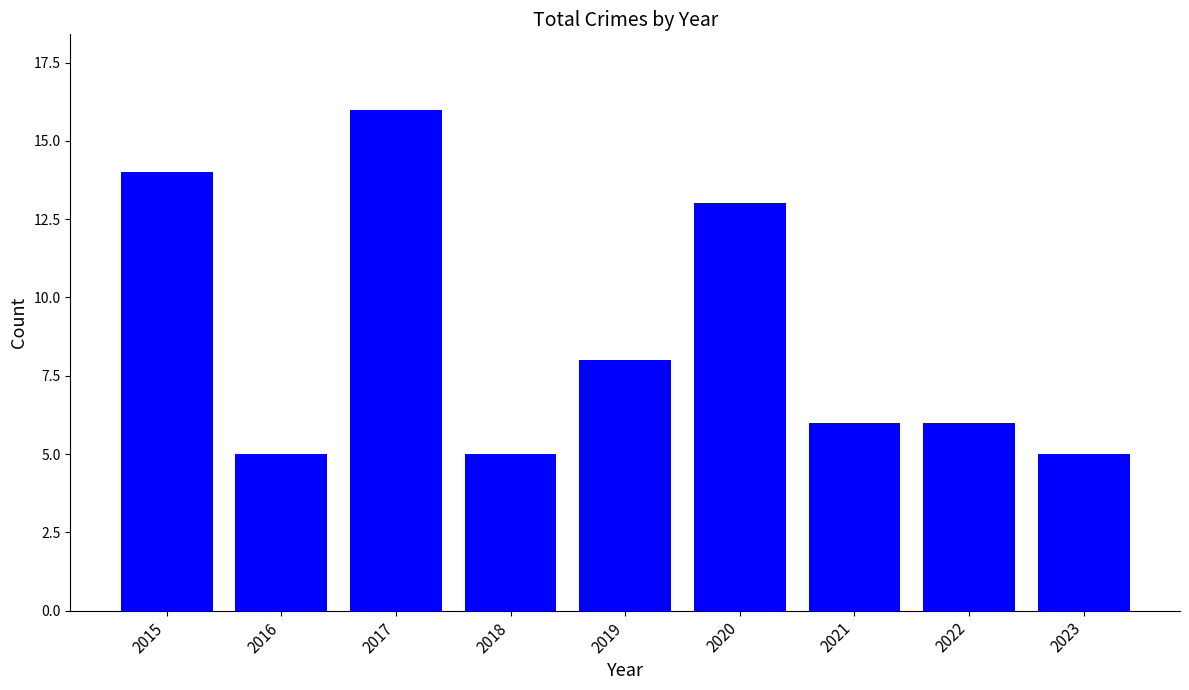

What is the maximum value shown in the chart?

16